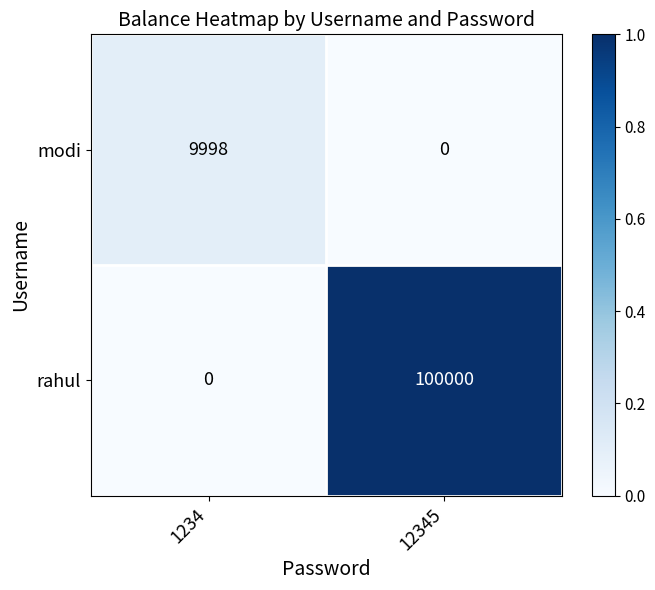

Which series has the widest spread of values?

rahul